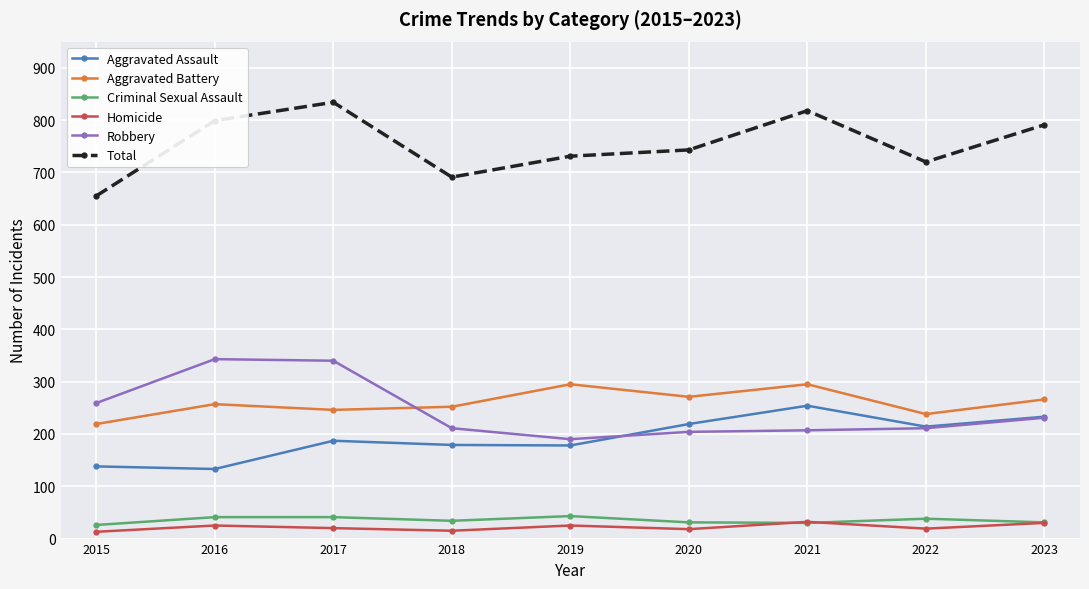

Which series changed the most between 2017 and 2020?

Robbery